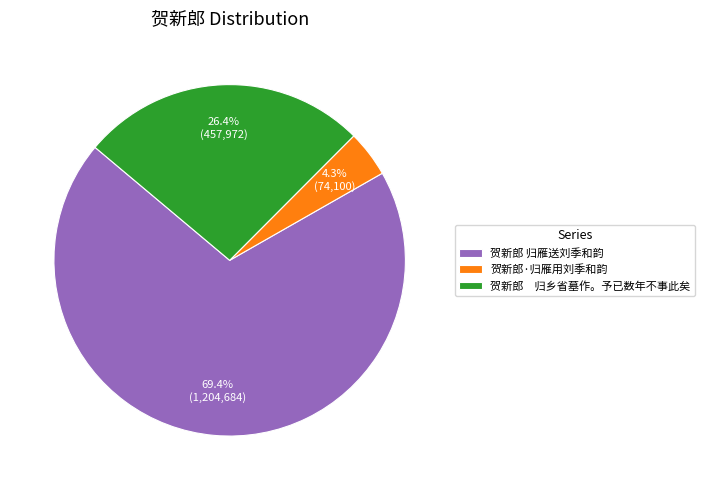

Do 贺新郎 归雁送刘季和韵 and 贺新郎·归雁用刘季和韵 together represent more than half of the pie?

Yes